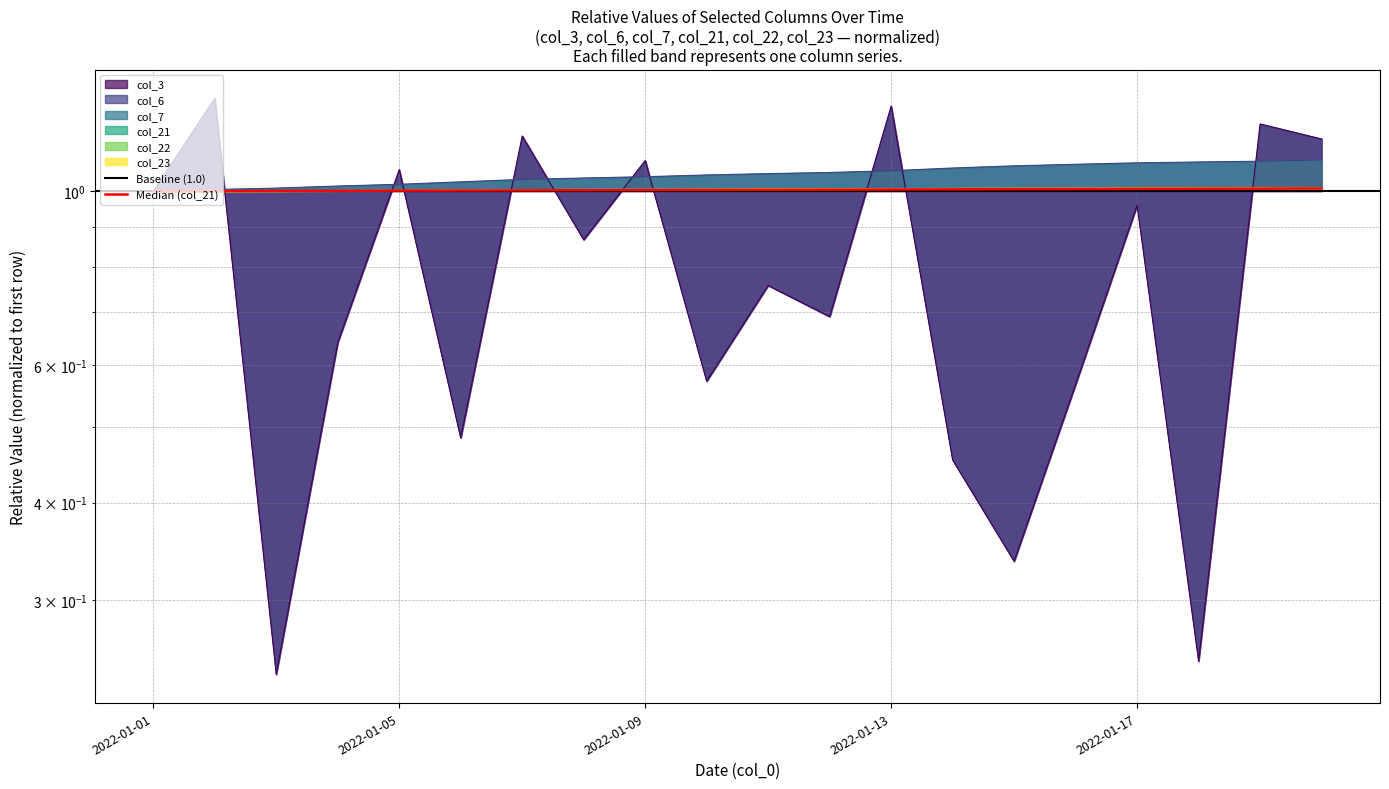

True or false: col_21 has a value of 1.0 at 2022-01-16.

True